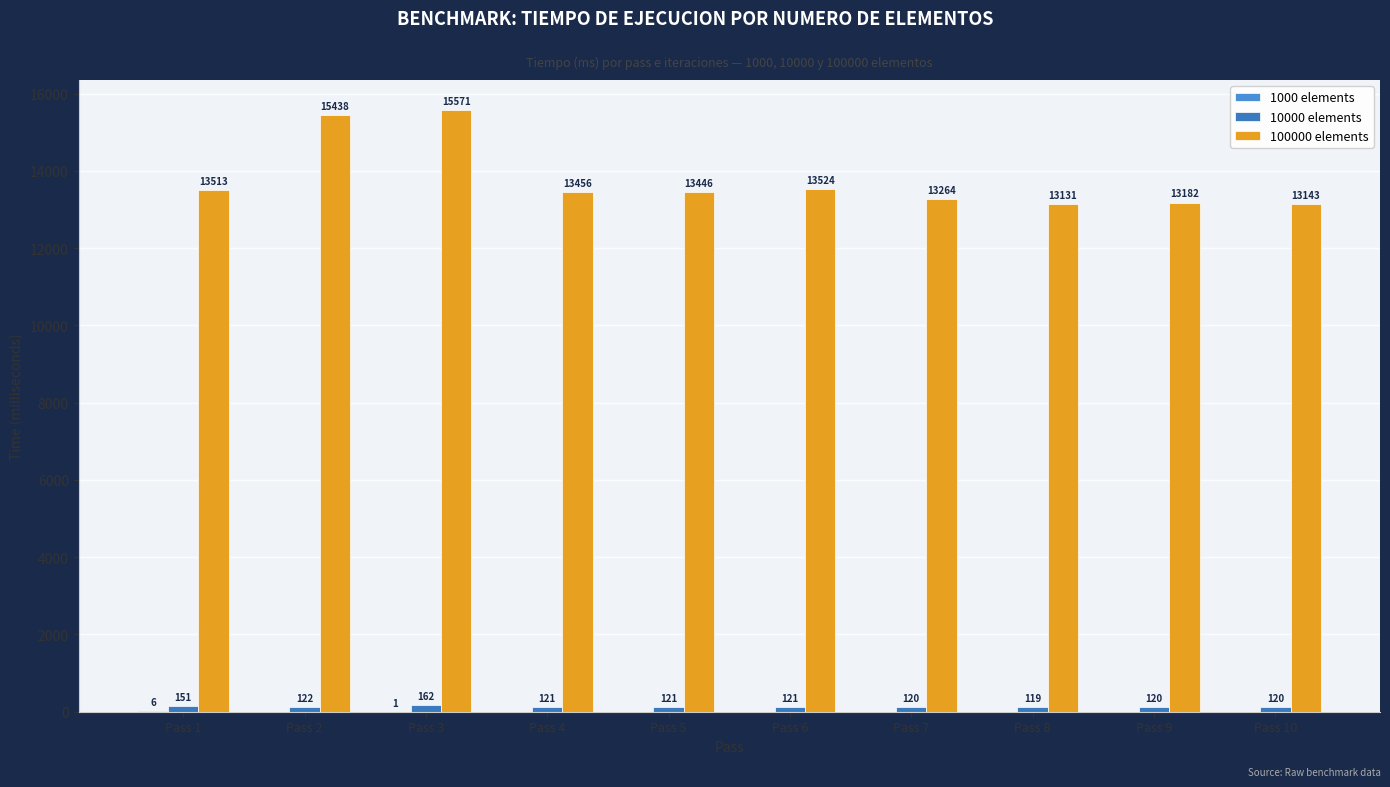

What is the approximate value of 100000 elements at Pass 8, to the nearest 50?

13150